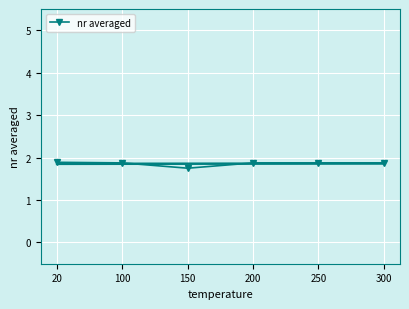

Which category has the lowest value across all series?

150